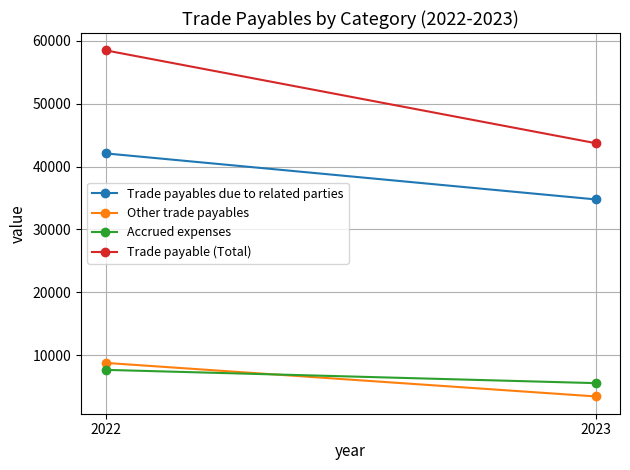

Which label corresponds to the smallest value in the chart?

2023